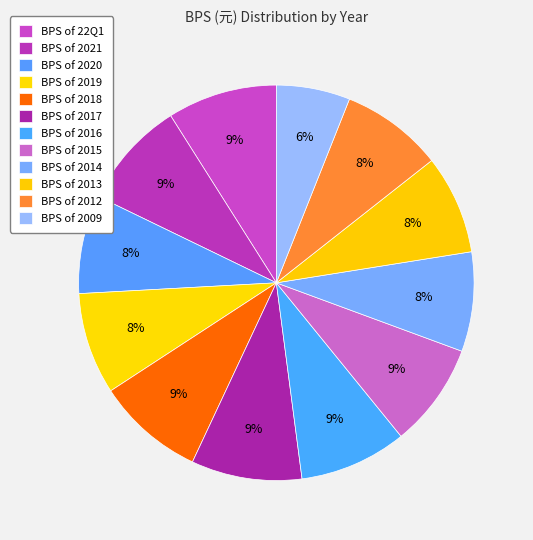

How many segments does this pie chart have?

12